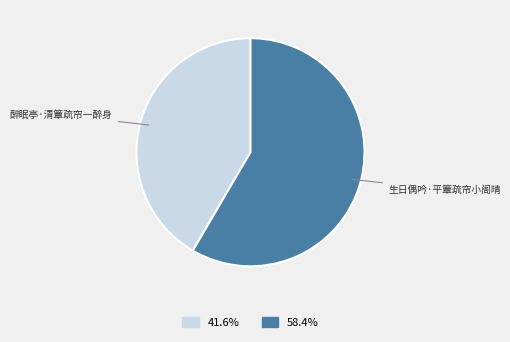

How many segments does this pie chart have?

2